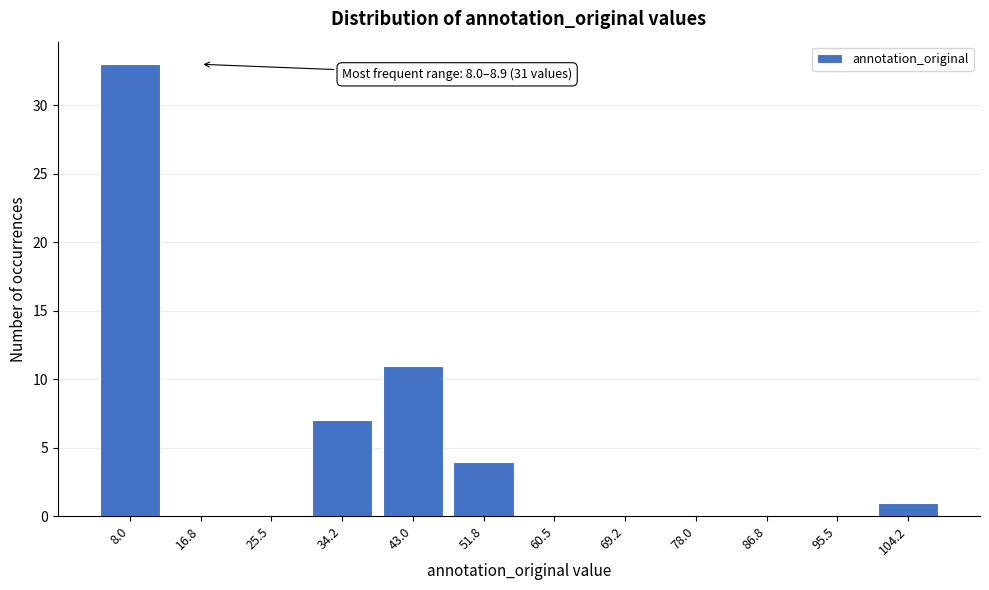

Reading right to left, what are all the values shown in this chart?

104.2=1	95.5=0	86.8=0	78.0=0	69.2=0	60.5=0	51.8=4	43.0=11	34.2=7	25.5=0	16.8=0	8.0=33